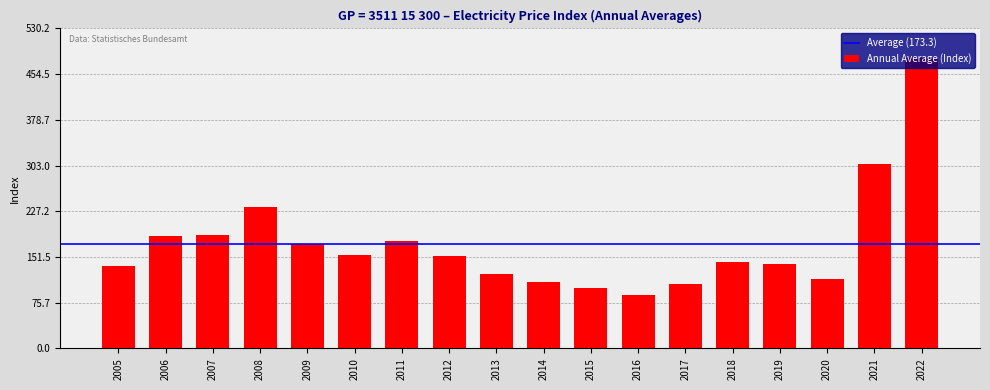

How many data points are less than 152?

9